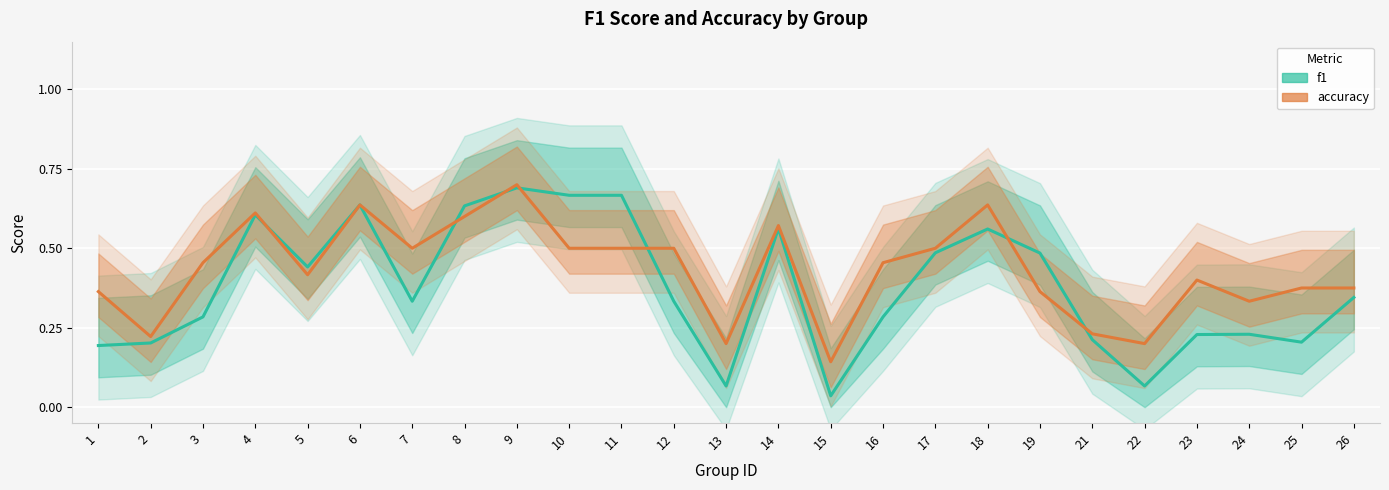

How many intersections are there between accuracy and f1?

7